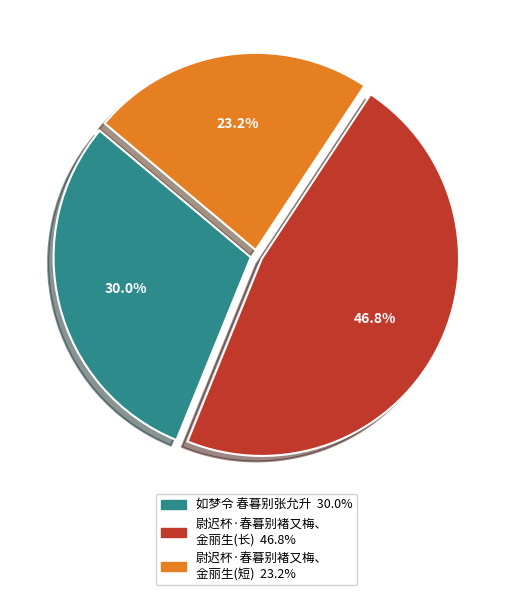

Count the number of slices in the pie.

3